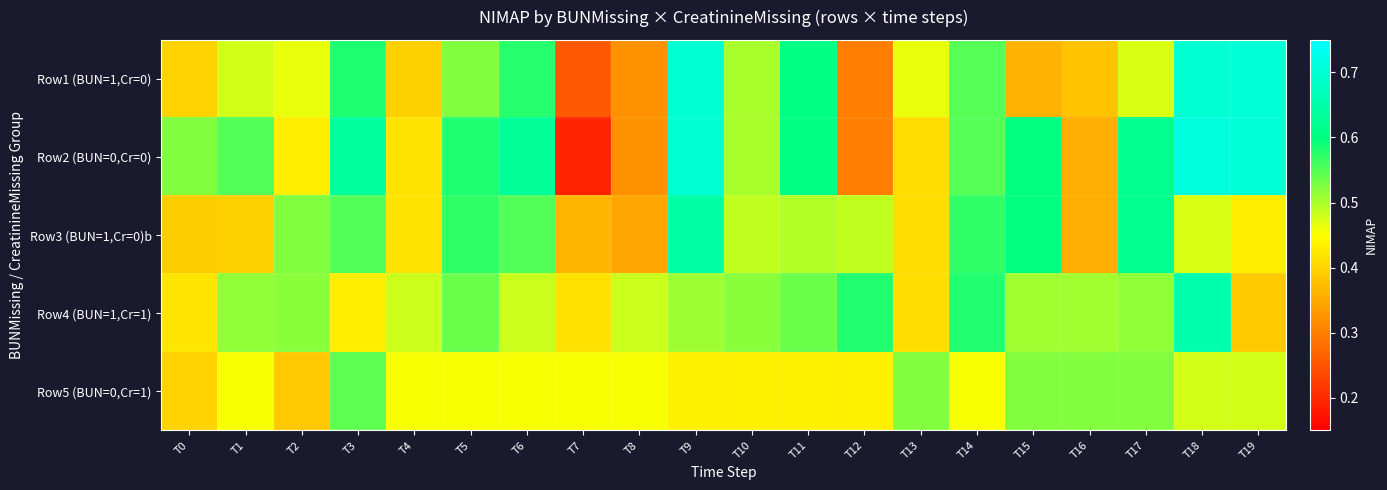

Reading left to right, list all the values displayed in this chart.

Row1 (BUN=1,Cr=0): T0=0.4	T1=0.5	T2=0.5	T3=0.6	T4=0.4	T5=0.5	T6=0.6	T7=0.3	T8=0.3	T9=0.7	T10=0.5	T11=0.6	T12=0.3	T13=0.5	T14=0.6	T15=0.4	T16=0.4	T17=0.5	T18=0.7	T19=0.7
Row2 (BUN=0,Cr=0): T0=0.5	T1=0.6	T2=0.4	T3=0.6	T4=0.4	T5=0.6	T6=0.6	T7=0.2	T8=0.3	T9=0.7	T10=0.5	T11=0.6	T12=0.3	T13=0.4	T14=0.6	T15=0.6	T16=0.4	T17=0.6	T18=0.7	T19=0.7
Row3 (BUN=1,Cr=0)b: T0=0.4	T1=0.4	T2=0.5	T3=0.6	T4=0.4	T5=0.6	T6=0.6	T7=0.4	T8=0.3	T9=0.6	T10=0.5	T11=0.5	T12=0.5	T13=0.4	T14=0.6	T15=0.6	T16=0.4	T17=0.6	T18=0.5	T19=0.4
Row4 (BUN=1,Cr=1): T0=0.4	T1=0.5	T2=0.5	T3=0.4	T4=0.5	T5=0.5	T6=0.5	T7=0.4	T8=0.5	T9=0.5	T10=0.5	T11=0.5	T12=0.6	T13=0.4	T14=0.6	T15=0.5	T16=0.5	T17=0.5	T18=0.7	T19=0.4
Row5 (BUN=0,Cr=1): T0=0.4	T1=0.5	T2=0.4	T3=0.5	T4=0.5	T5=0.5	T6=0.5	T7=0.5	T8=0.5	T9=0.4	T10=0.4	T11=0.4	T12=0.4	T13=0.5	T14=0.5	T15=0.5	T16=0.5	T17=0.5	T18=0.5	T19=0.5